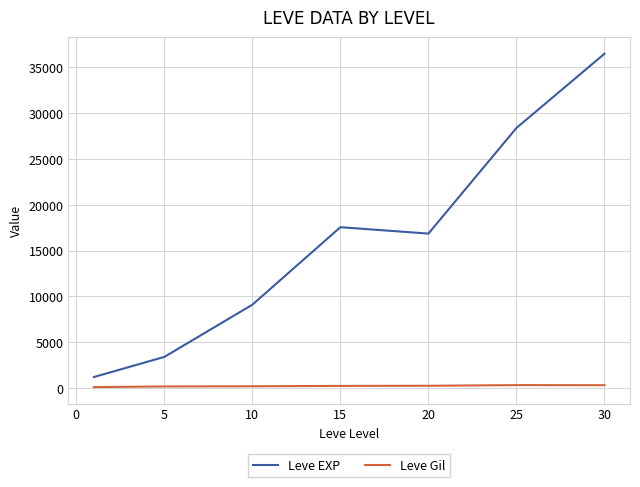

What is the sum of all Leve Gil values?

1644.9